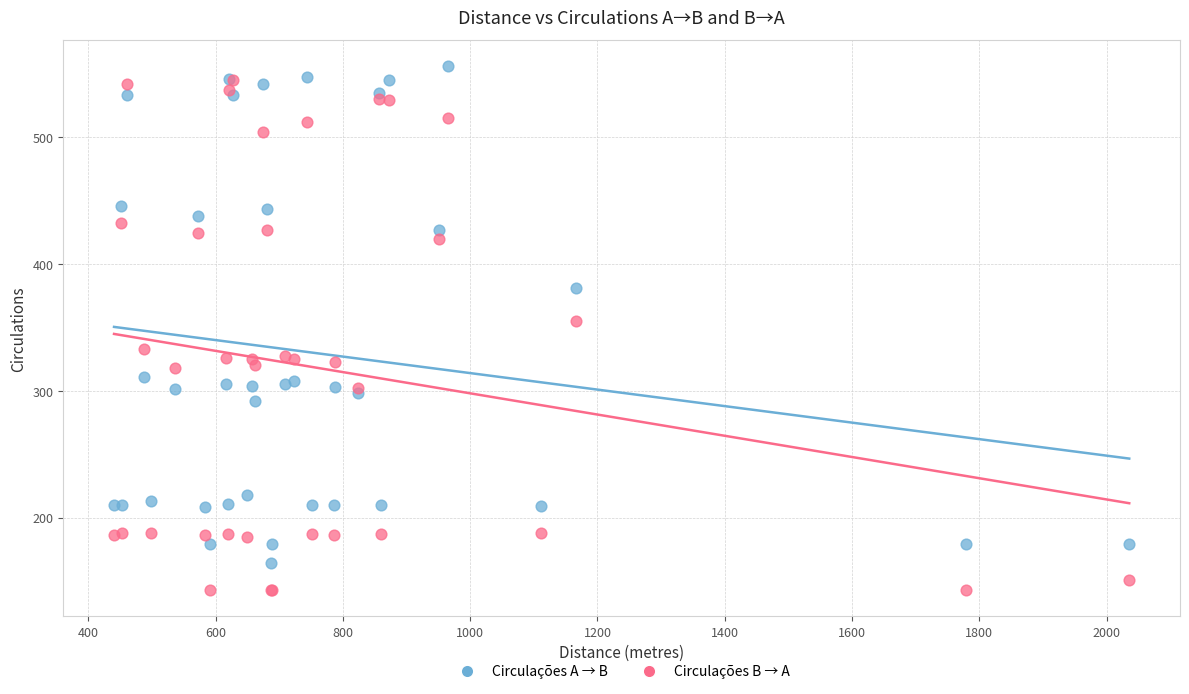

Which series has the largest Y range (max minus min)?

Circulações B → A